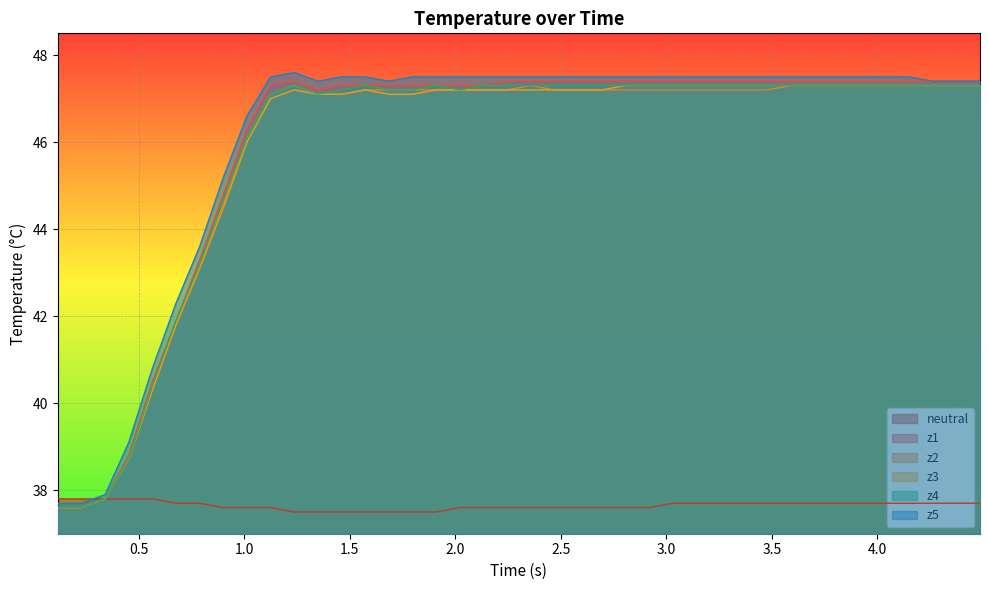

True or false: z1 and z3 intersect in this chart.

False